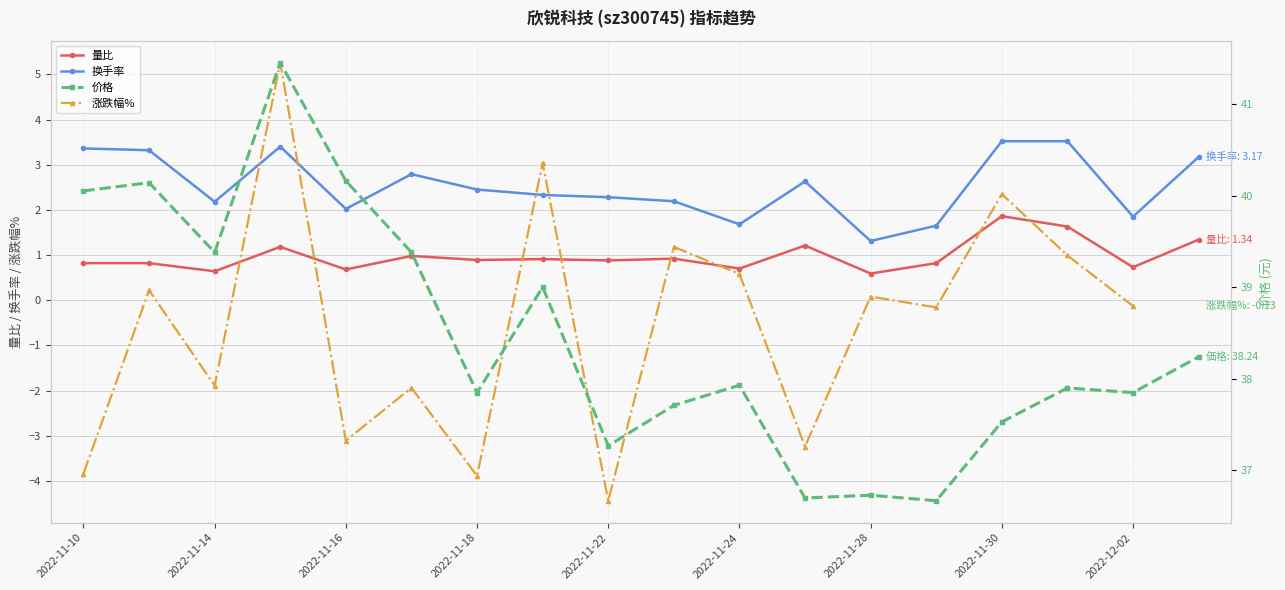

The 量比 series shows 1.5 at 2022-11-21. True or false?

False